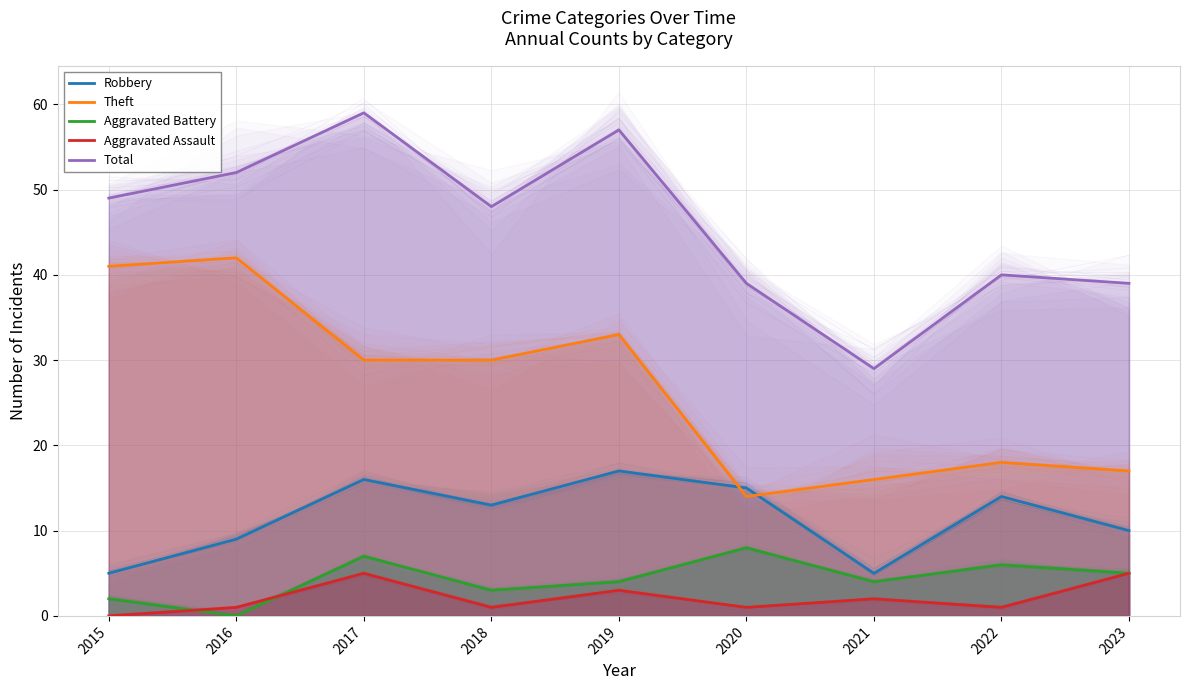

True or false: Theft and Aggravated Assault intersect in this chart.

False